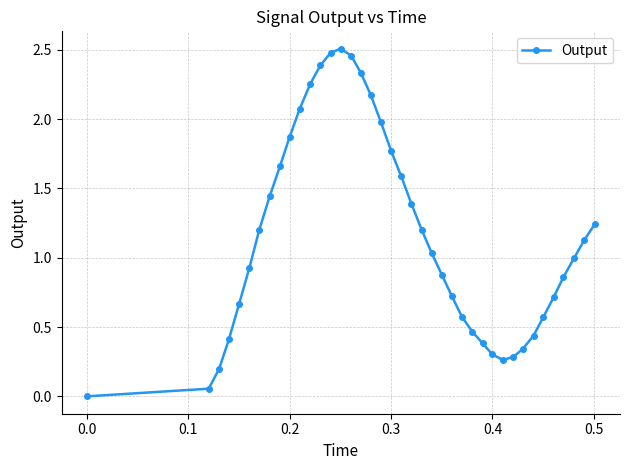

What is the value of the 13th point from the left?

2.4